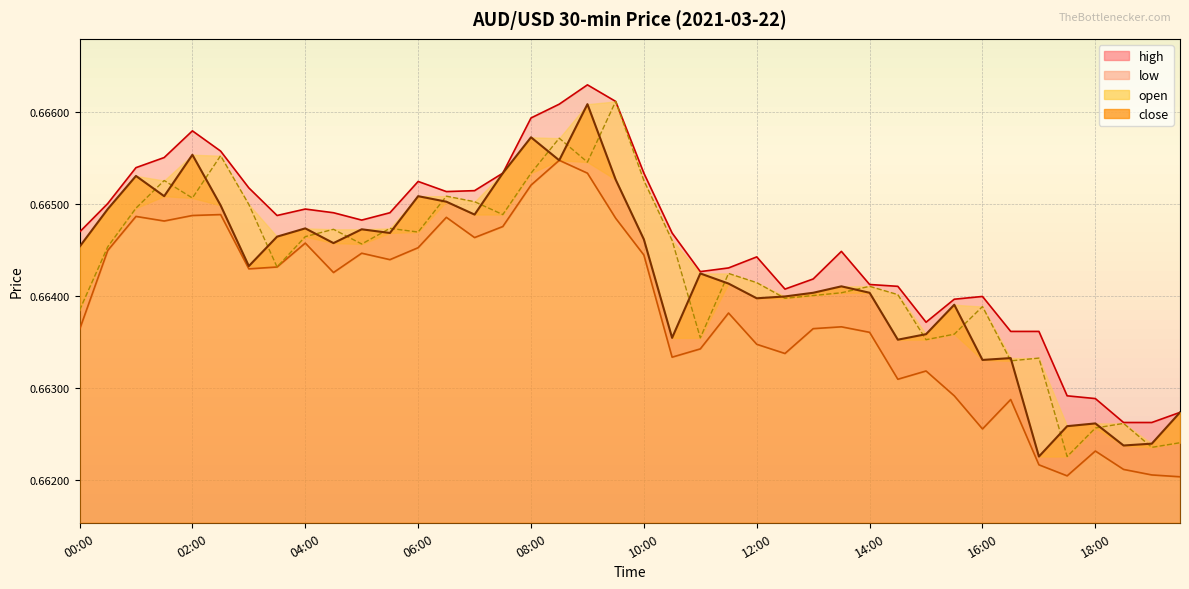

Which series has the largest total across all categories?

high